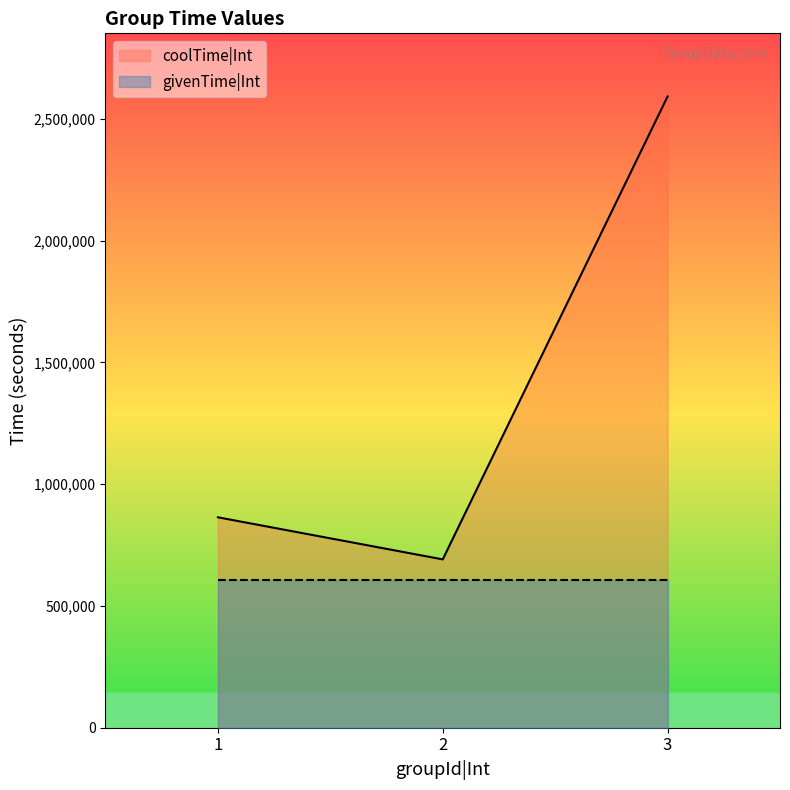

What is the difference between the maximum and minimum values?

1900800